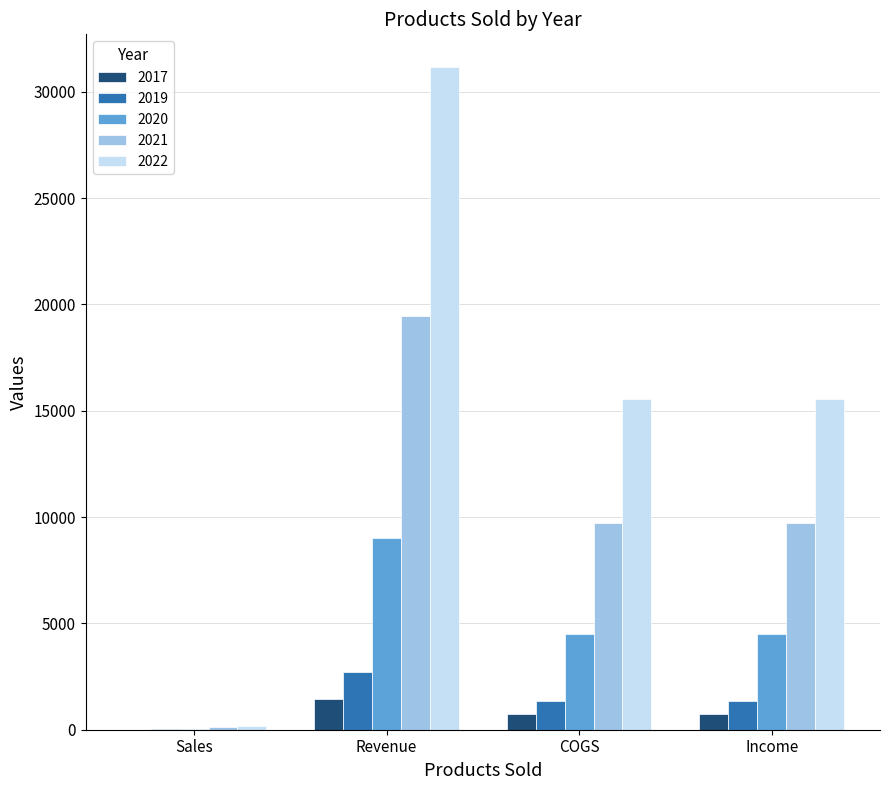

Which category has the highest value in the 2022 series?

Revenue